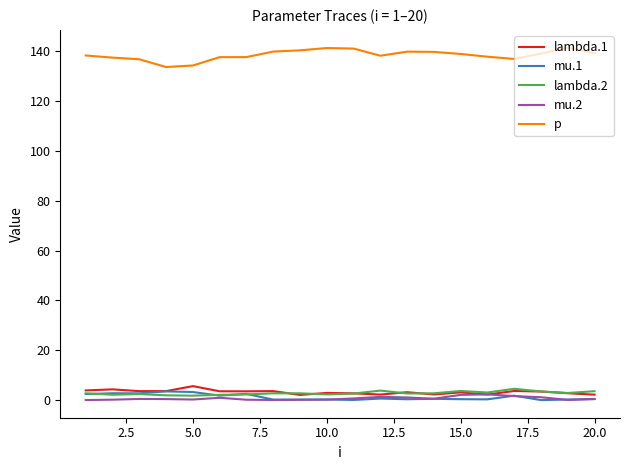

What is the greatest value displayed?

141.5